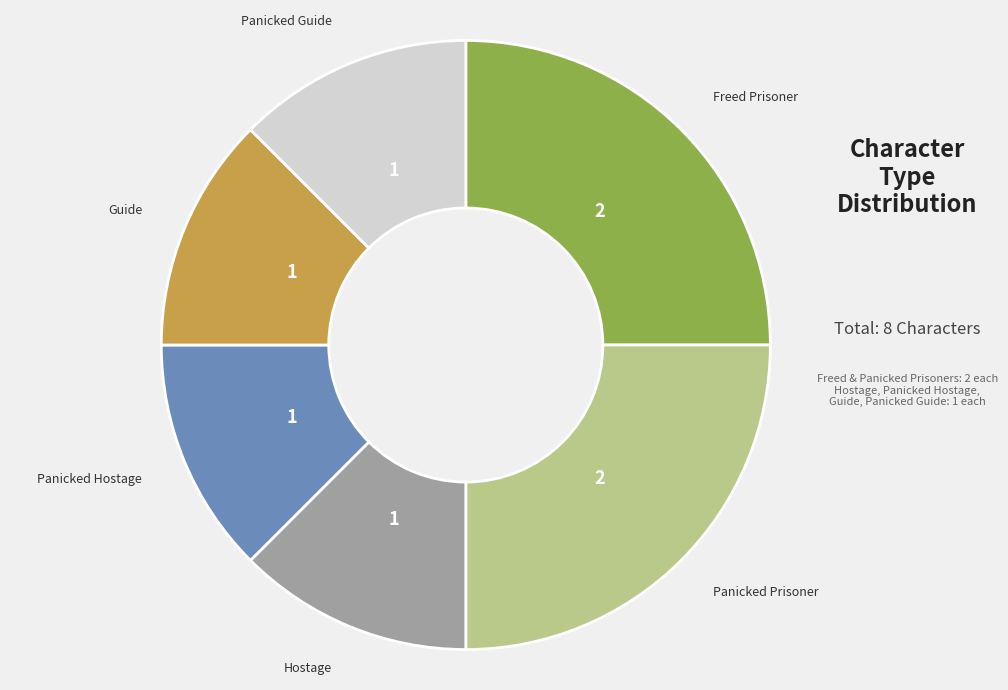

Combined, do Hostage and Guide account for over 50%?

No